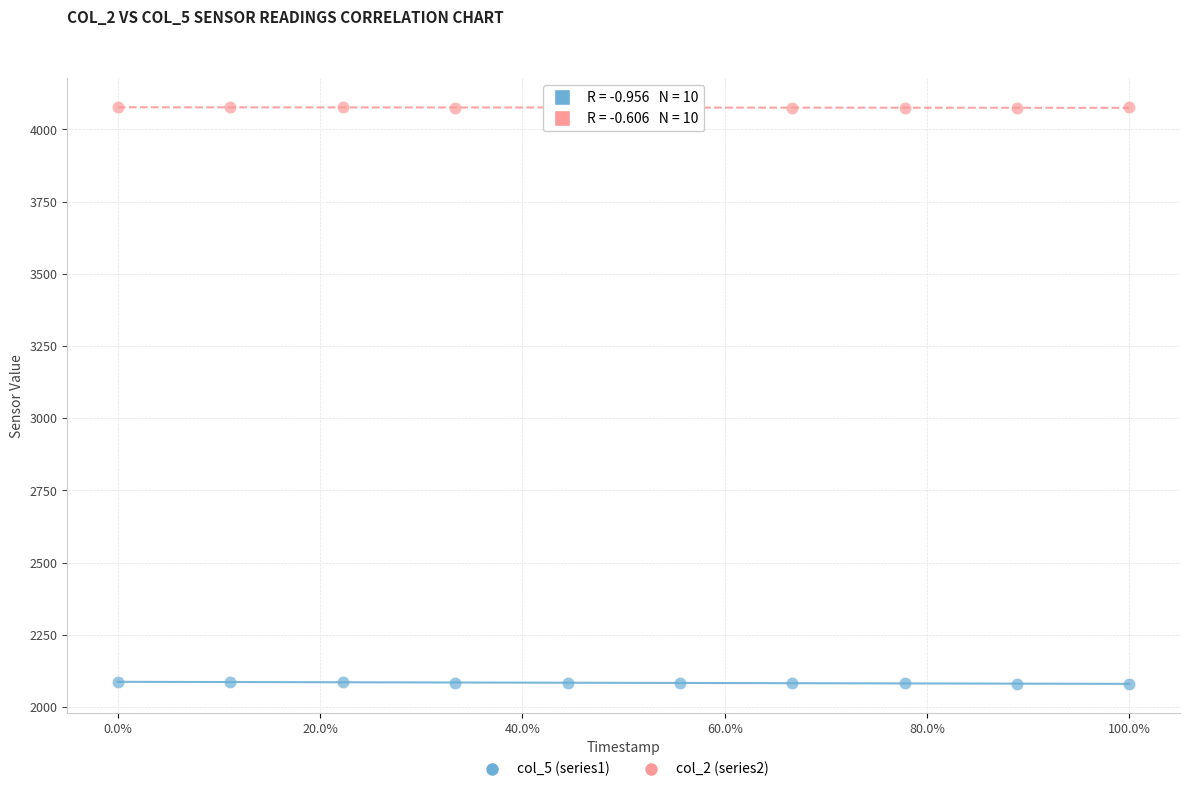

Which series reaches the minimum Y coordinate?

col_5 (series1)